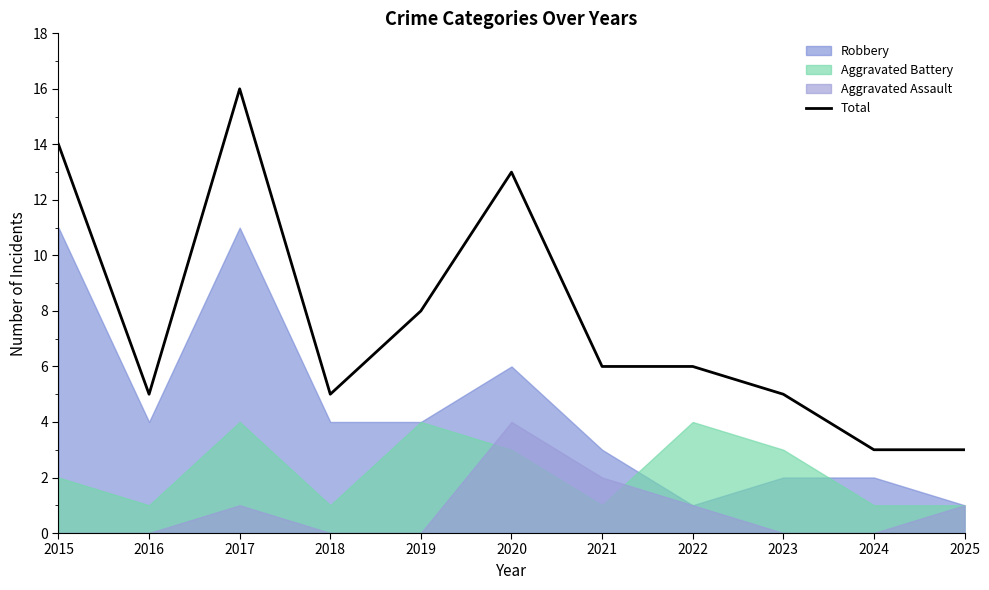

Between 2017 and 2025, which is larger?

2017